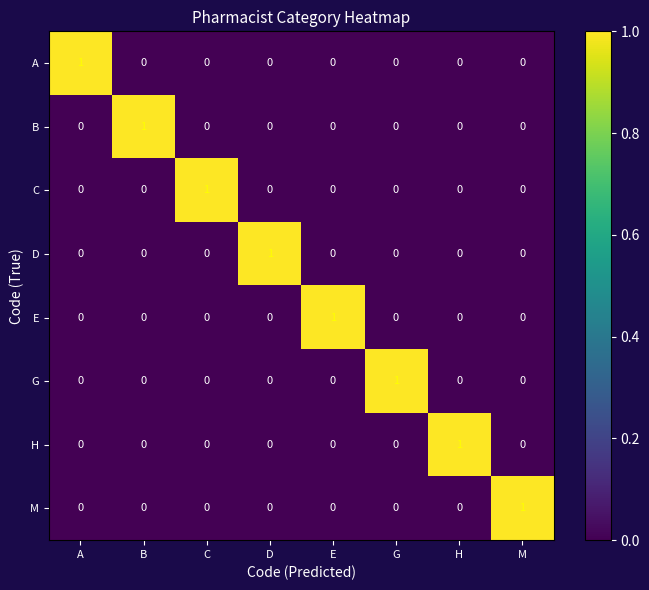

Is it true that D equals 0 at B?

True